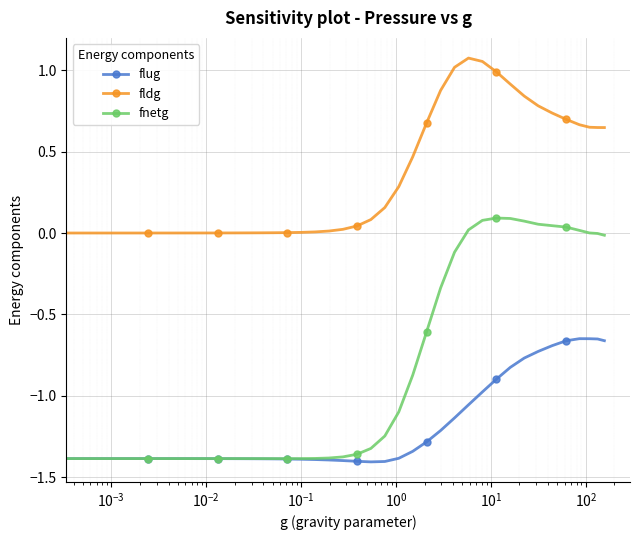

True or false: fldg and flug intersect in this chart.

False